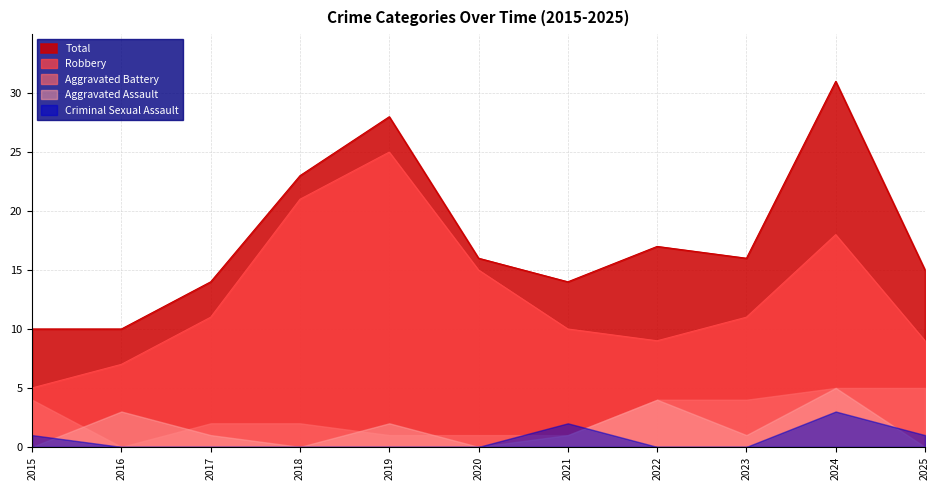

True or false: Aggravated Battery and Robbery intersect in this chart.

False